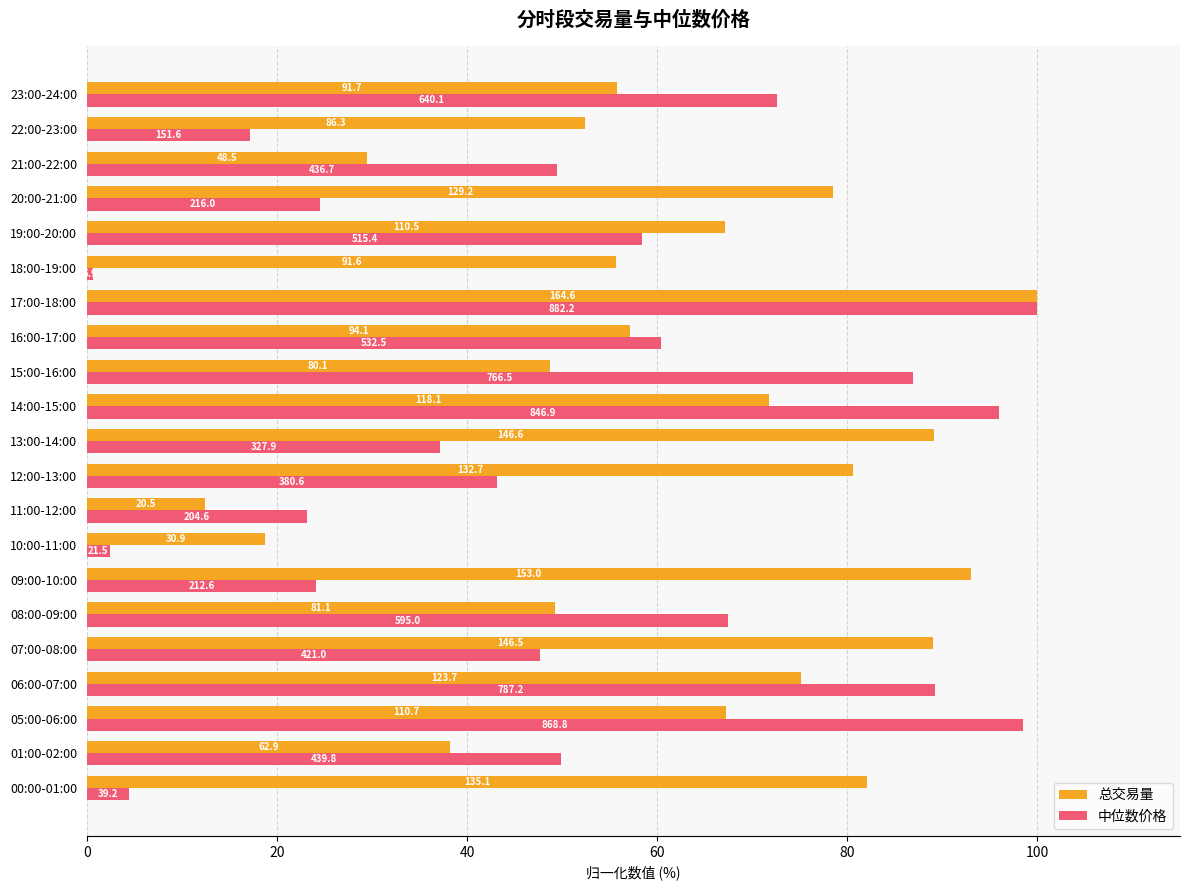

Count the number of categories in the chart.

21